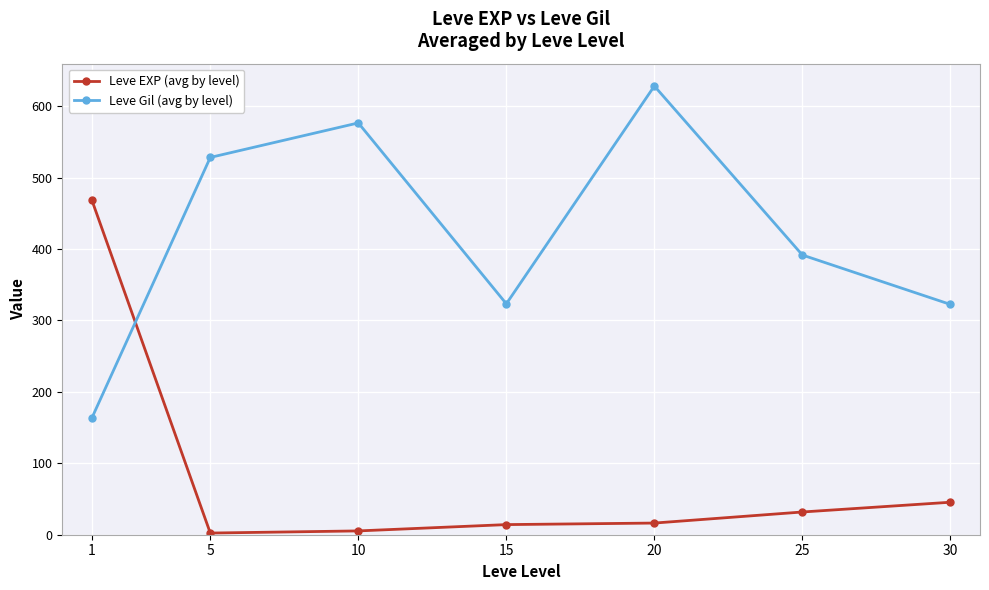

Which category has the highest value across all series?

20